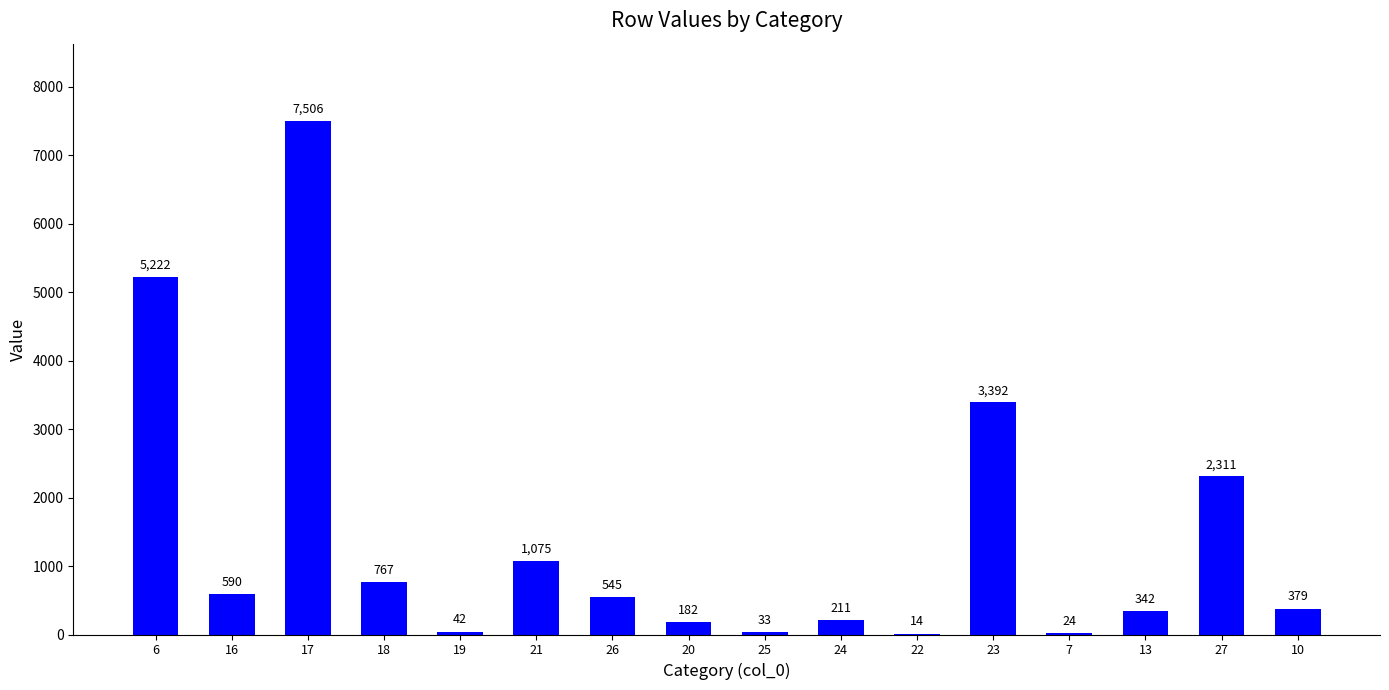

Read the value at 6.

5222